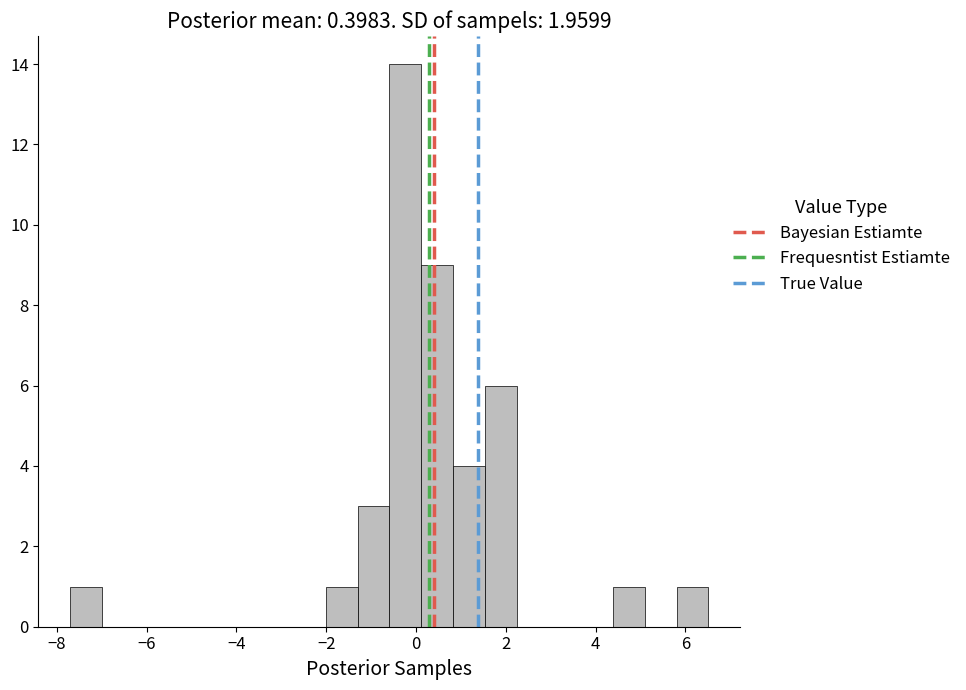

Read against the x-axis, roughly where is the centre of the tallest bar?

-0.2